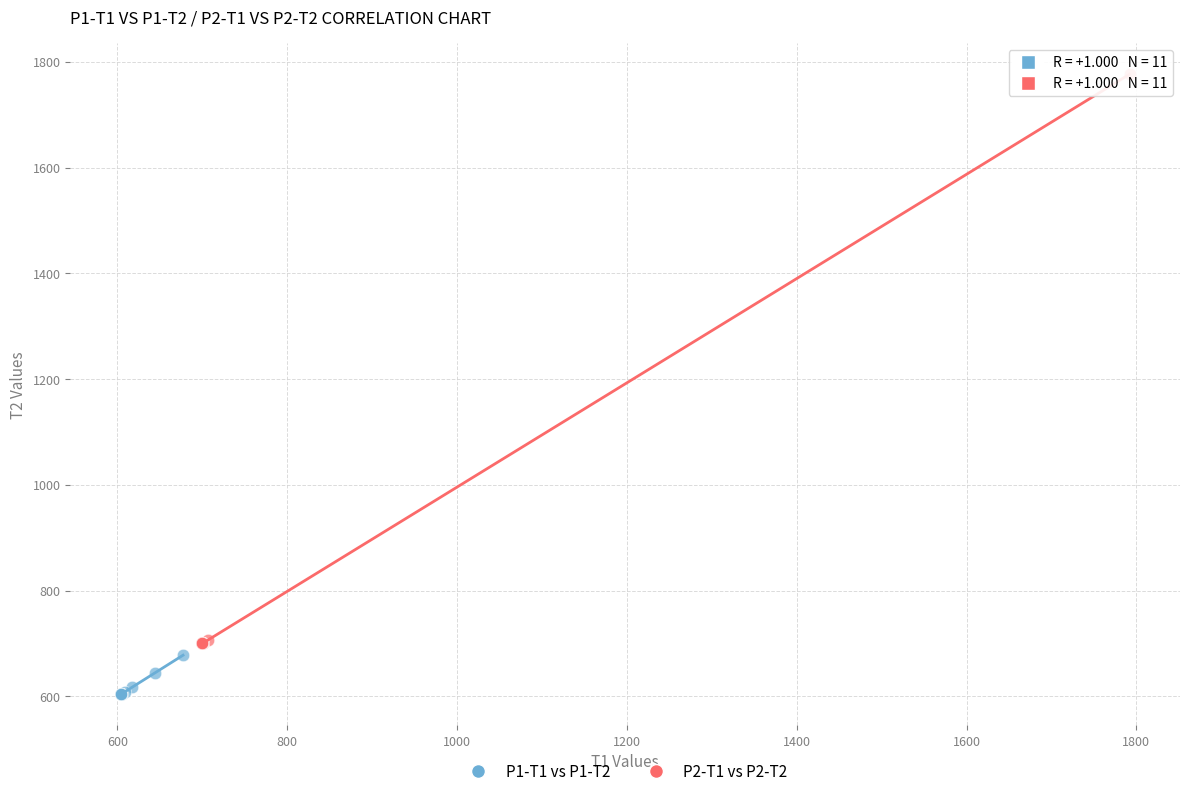

Which series has the widest spread of Y values?

P2-T1 vs P2-T2